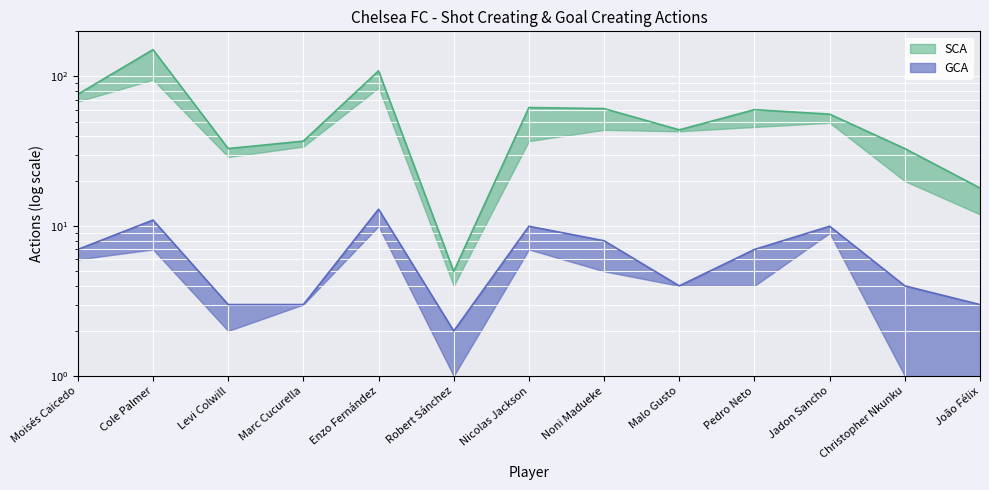

What is the difference between the GCA values at Nicolas Jackson and Robert Sánchez?

8